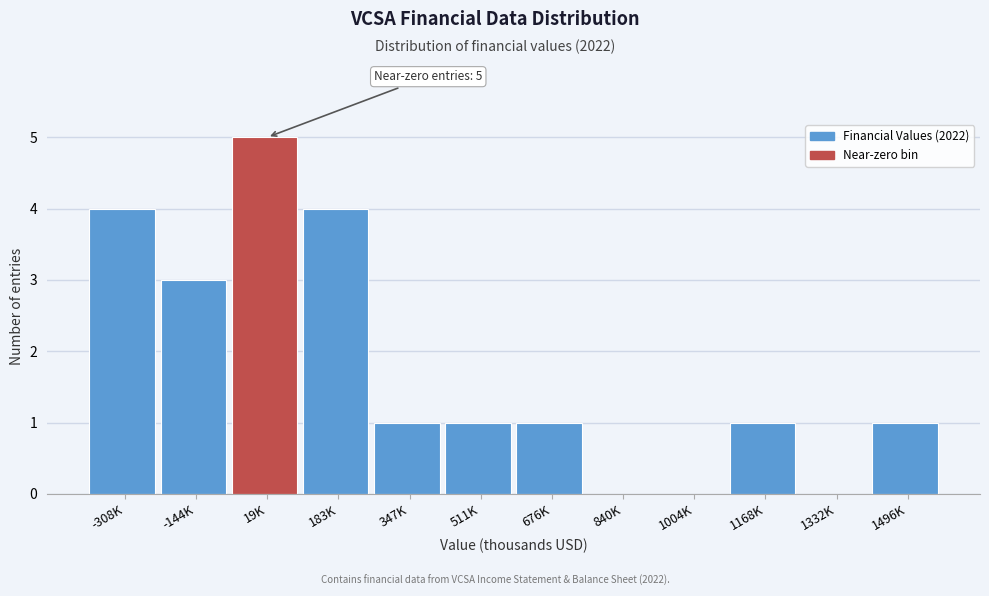

Reading left to right, transcribe all the data shown in this chart.

-308K=4	-144K=3	19K=5	183K=4	347K=1	511K=1	676K=1	840K=0	1004K=0	1168K=1	1332K=0	1496K=1